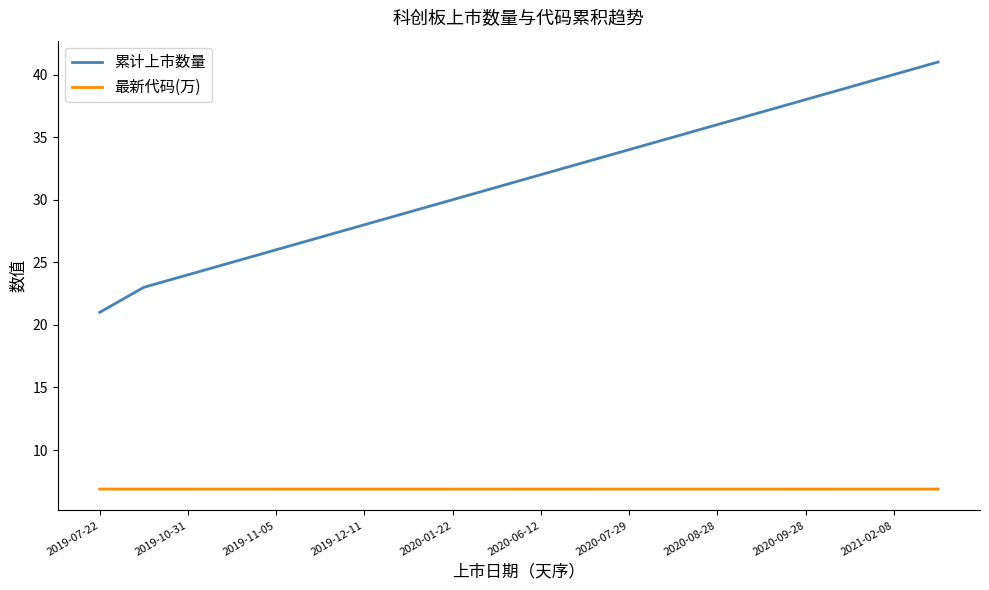

List the series in order of their peak value, lowest first.

最新代码(万), 累计上市数量